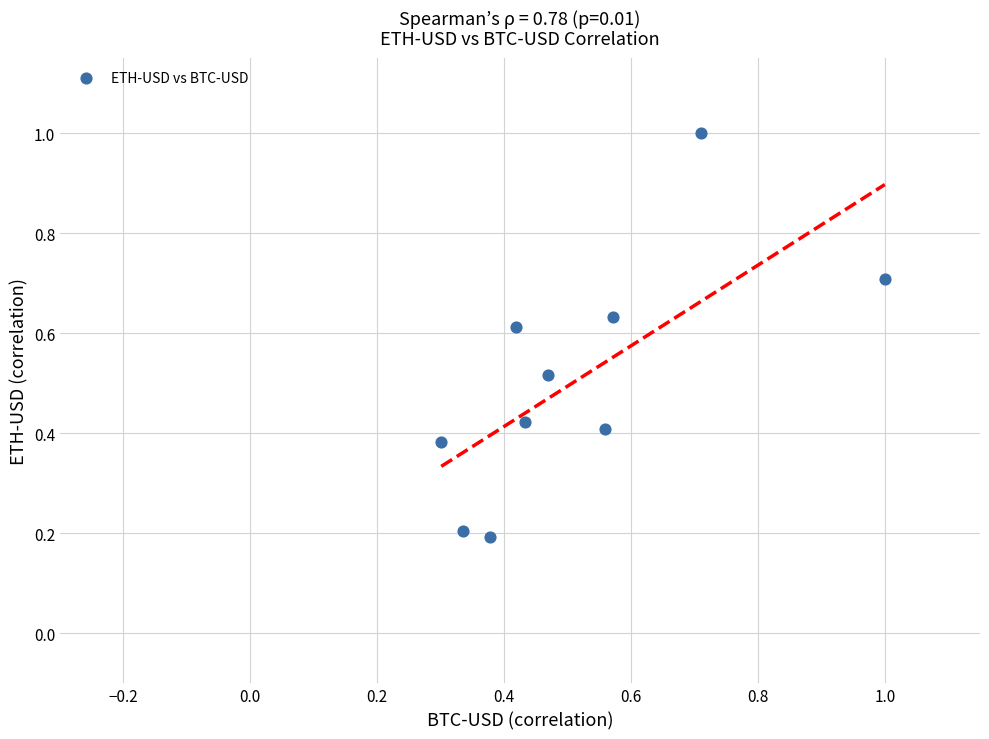

What is the range of X values (max minus min)?

0.7